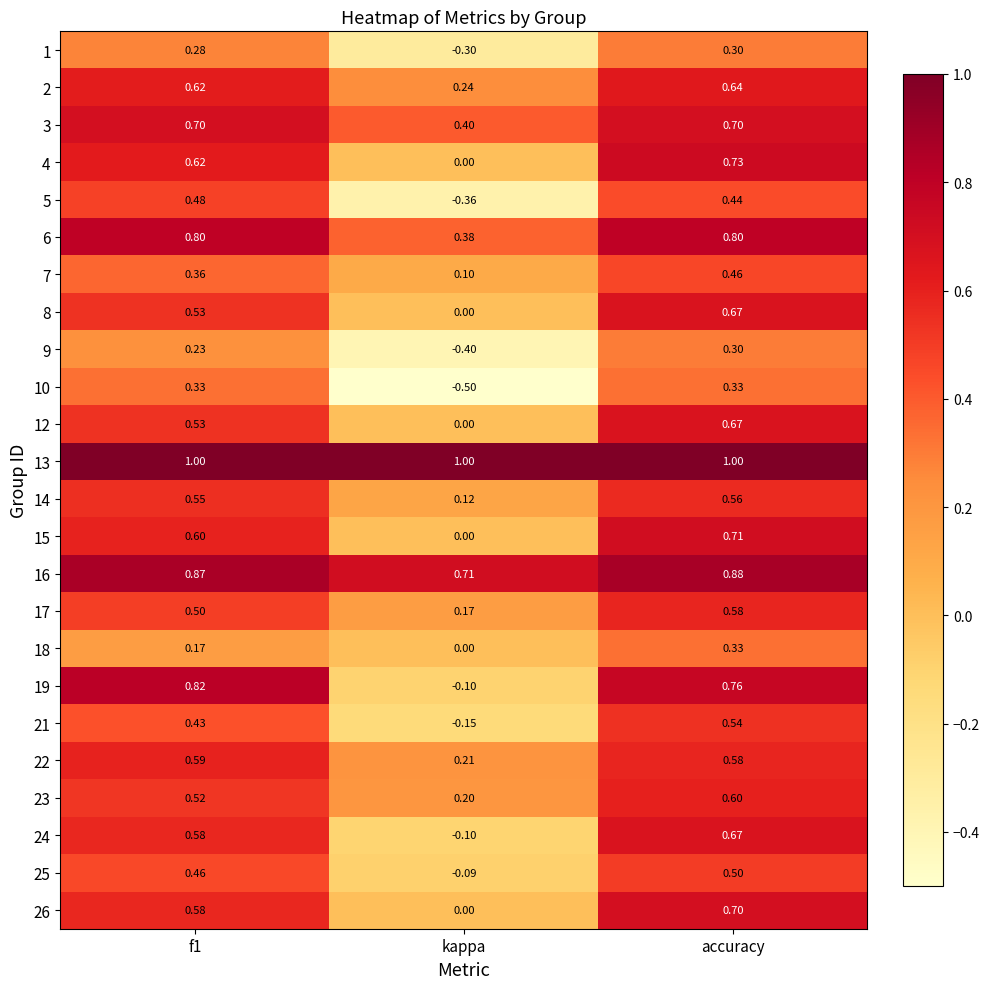

At which category is the sum across all series the highest?

accuracy